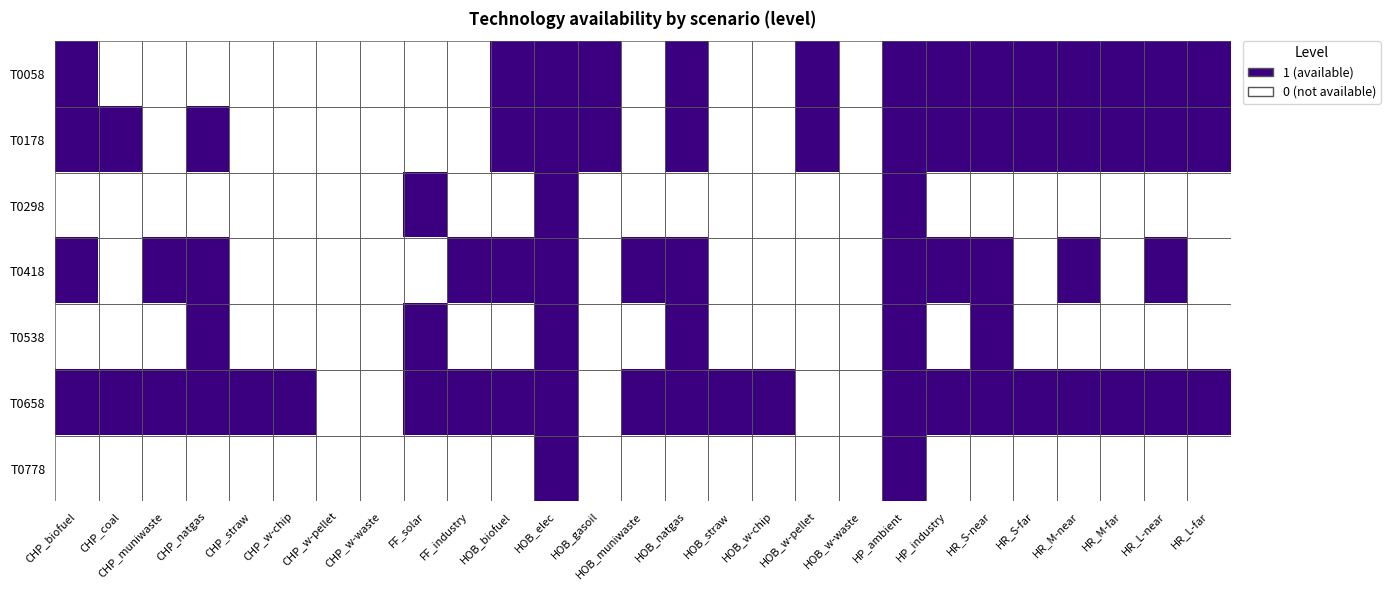

At which category is the sum across all series the highest?

HOB_elec